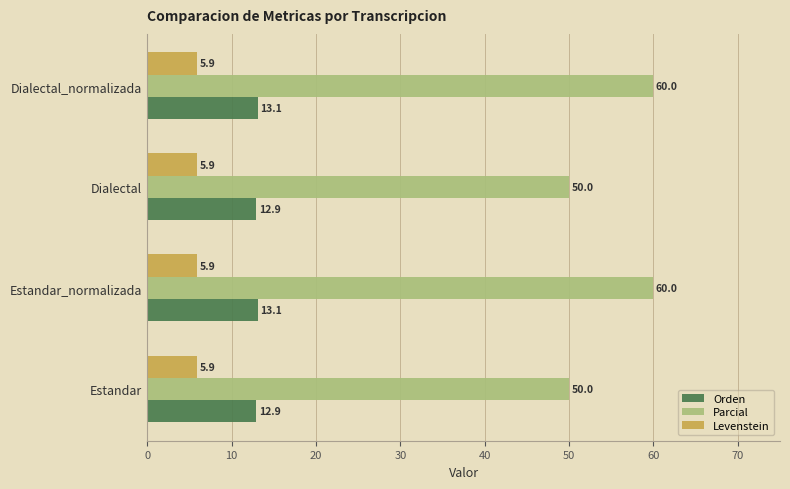

What is the maximum value shown in the chart?

60.0